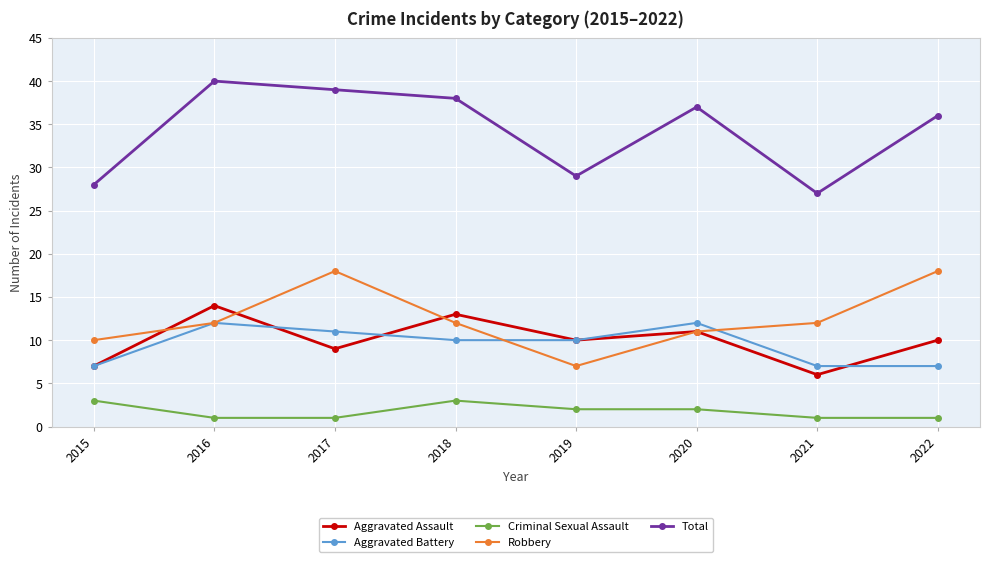

What is the value of the Aggravated Assault point at the 7th from the left?

6